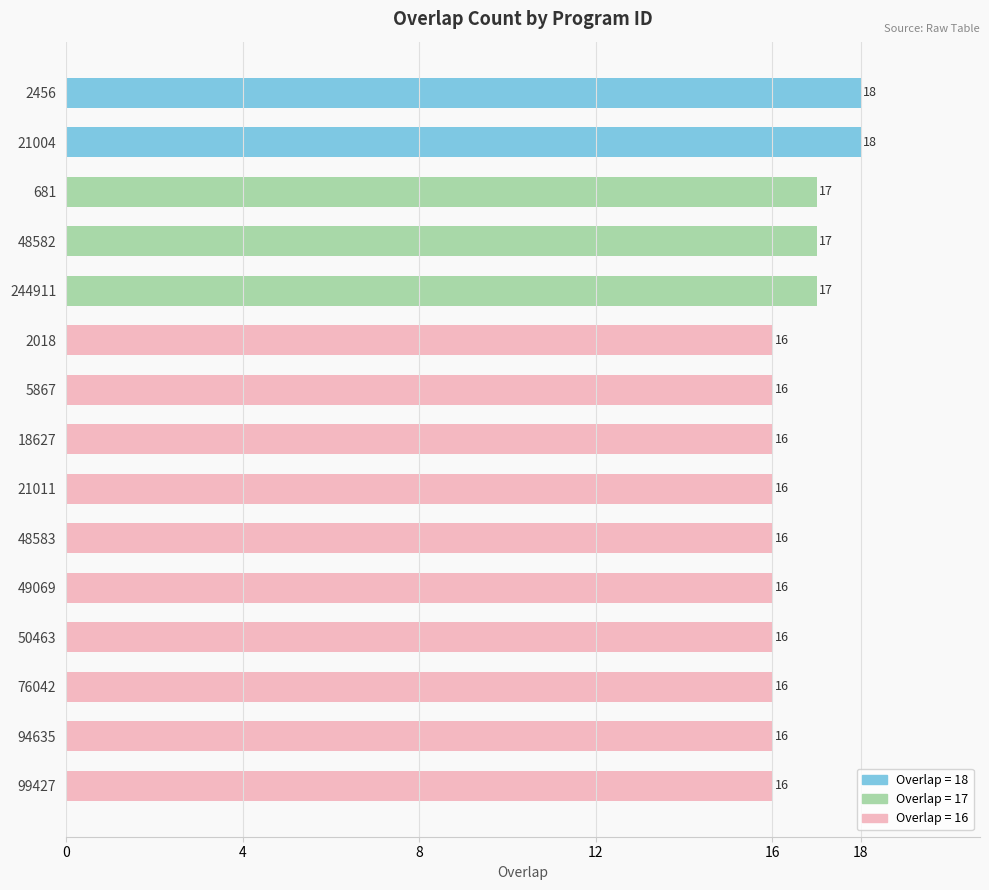

Are the bars grouped side by side (vs. stacked)?

No